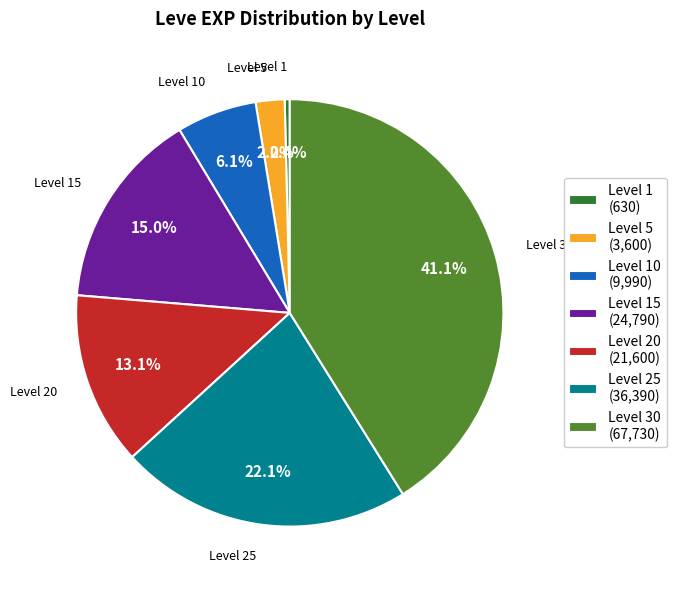

To the nearest percent, what is the difference between the largest and smallest slice percentages?

41%